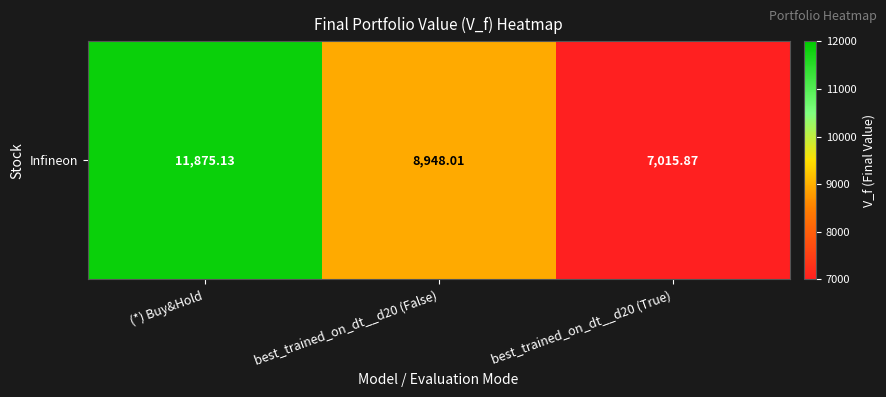

At which label does the data first exceed 8948?

(*) Buy&Hold